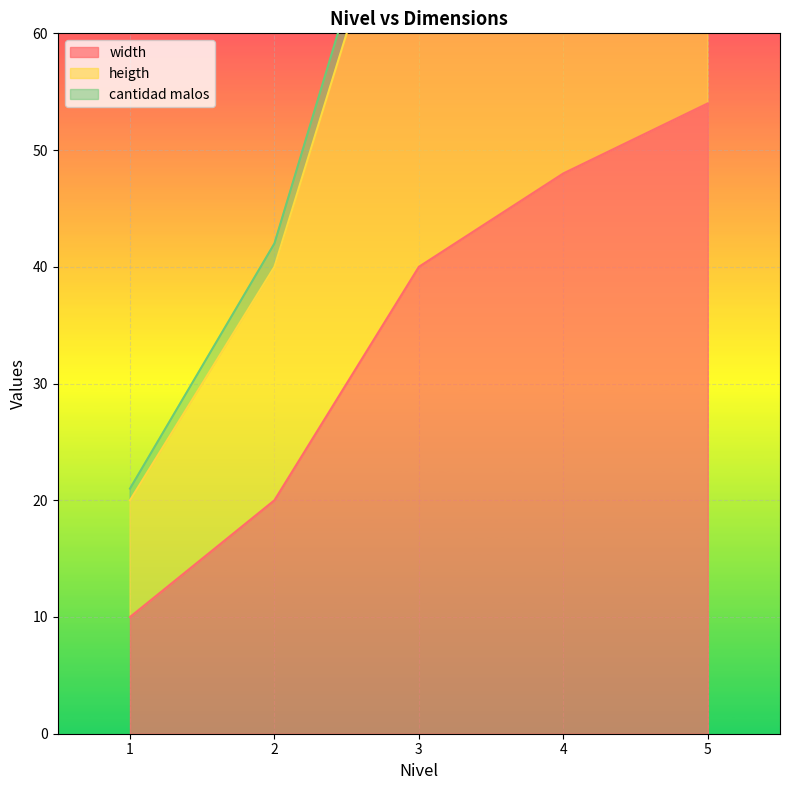

Which series has the largest range (max minus min)?

cantidad malos